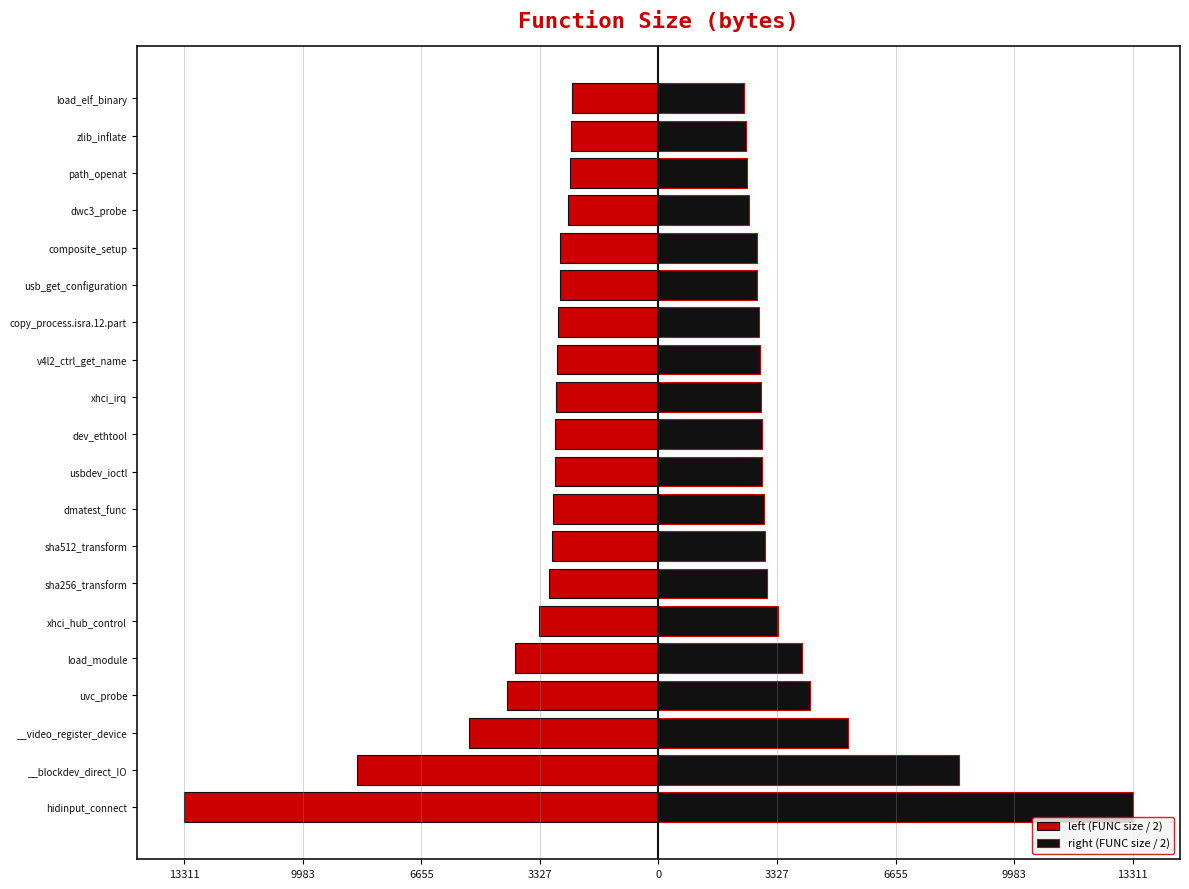

How many bars are there in each group?

2